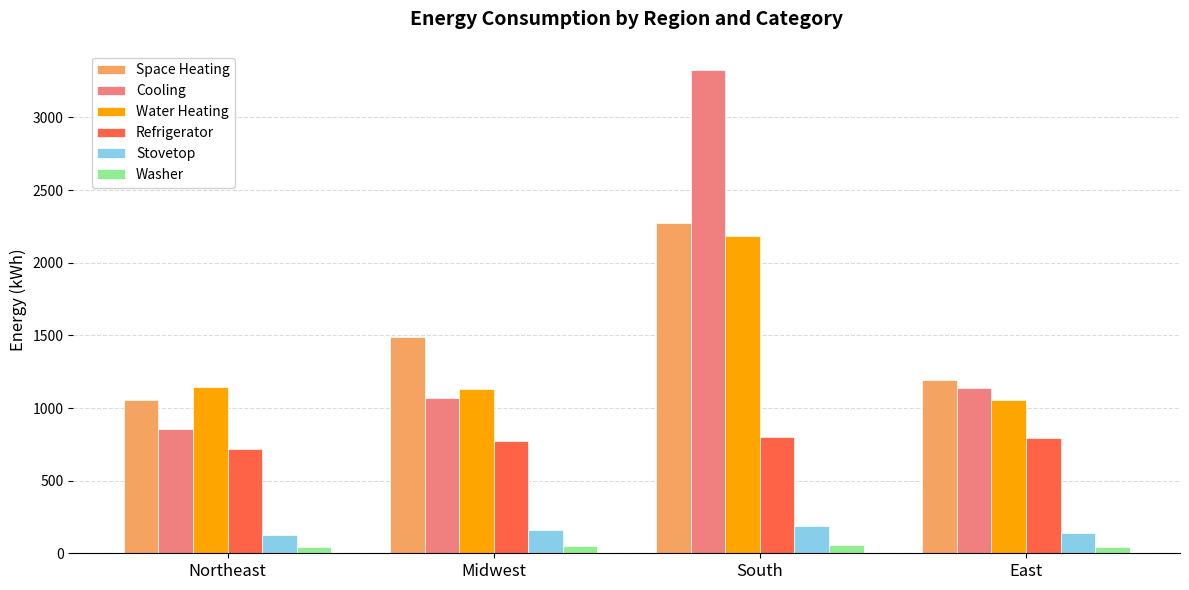

What is the label of the 2nd bar from the right?

South